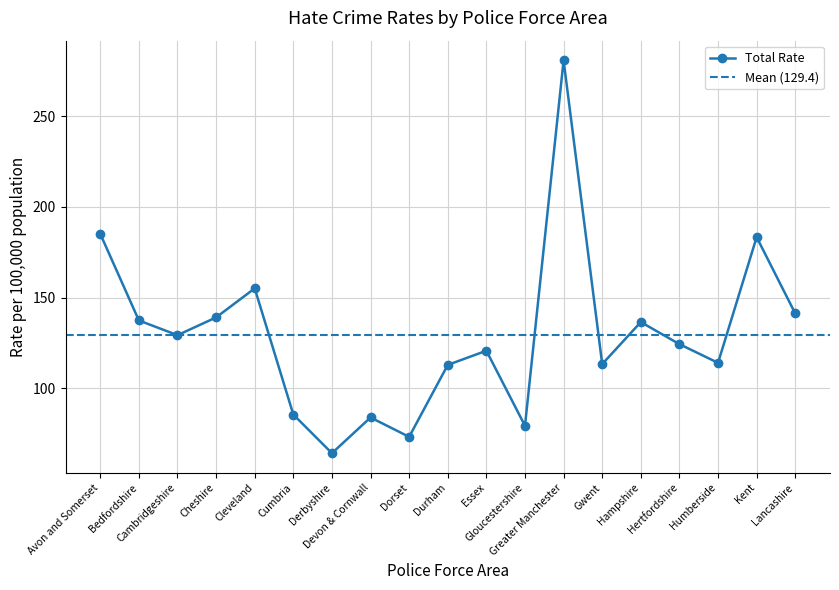

What is the greatest value displayed?

280.9